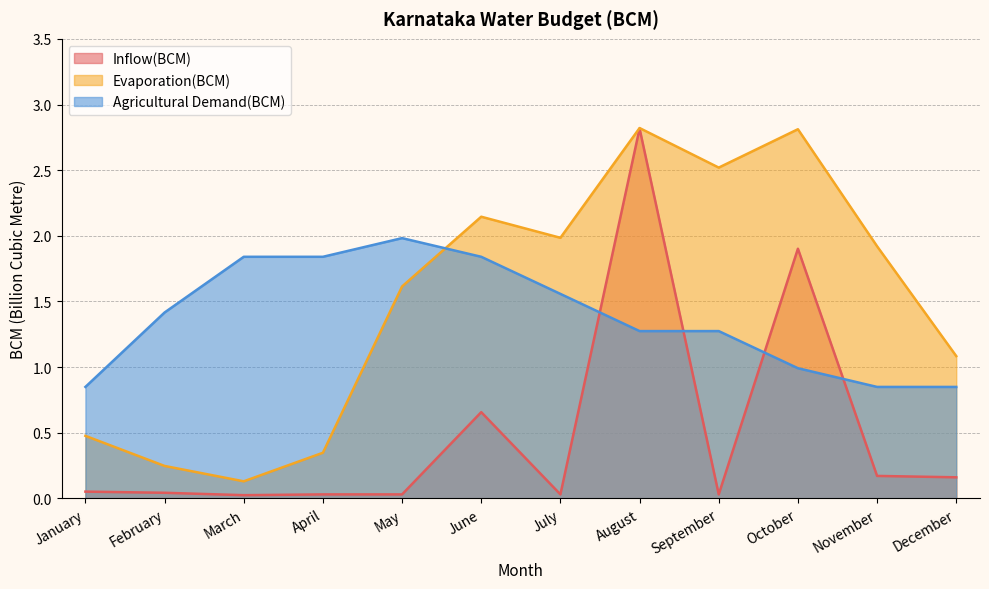

How many values in the Agricultural Demand(BCM) series exceed 1?

8